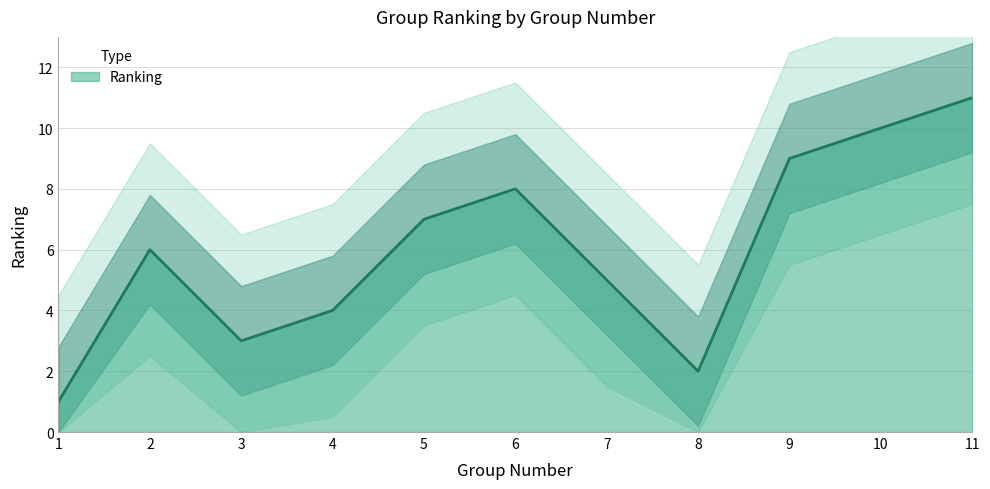

At which category does the data reach its first local valley?

3